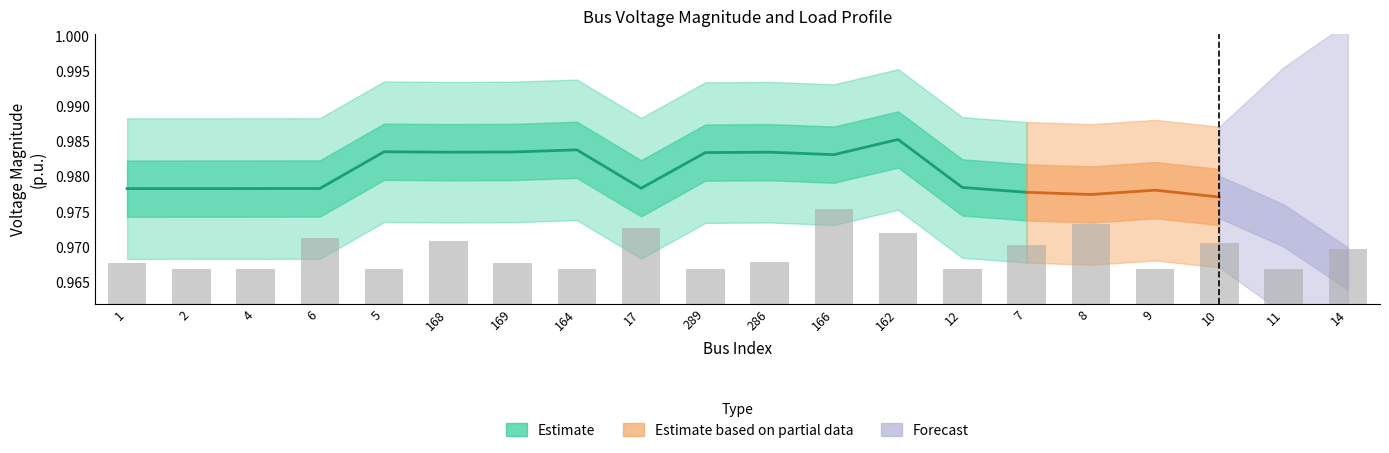

Count the number of categories in the chart.

20